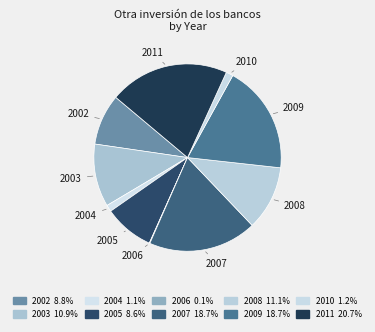

What is the largest slice in the pie chart?

2011